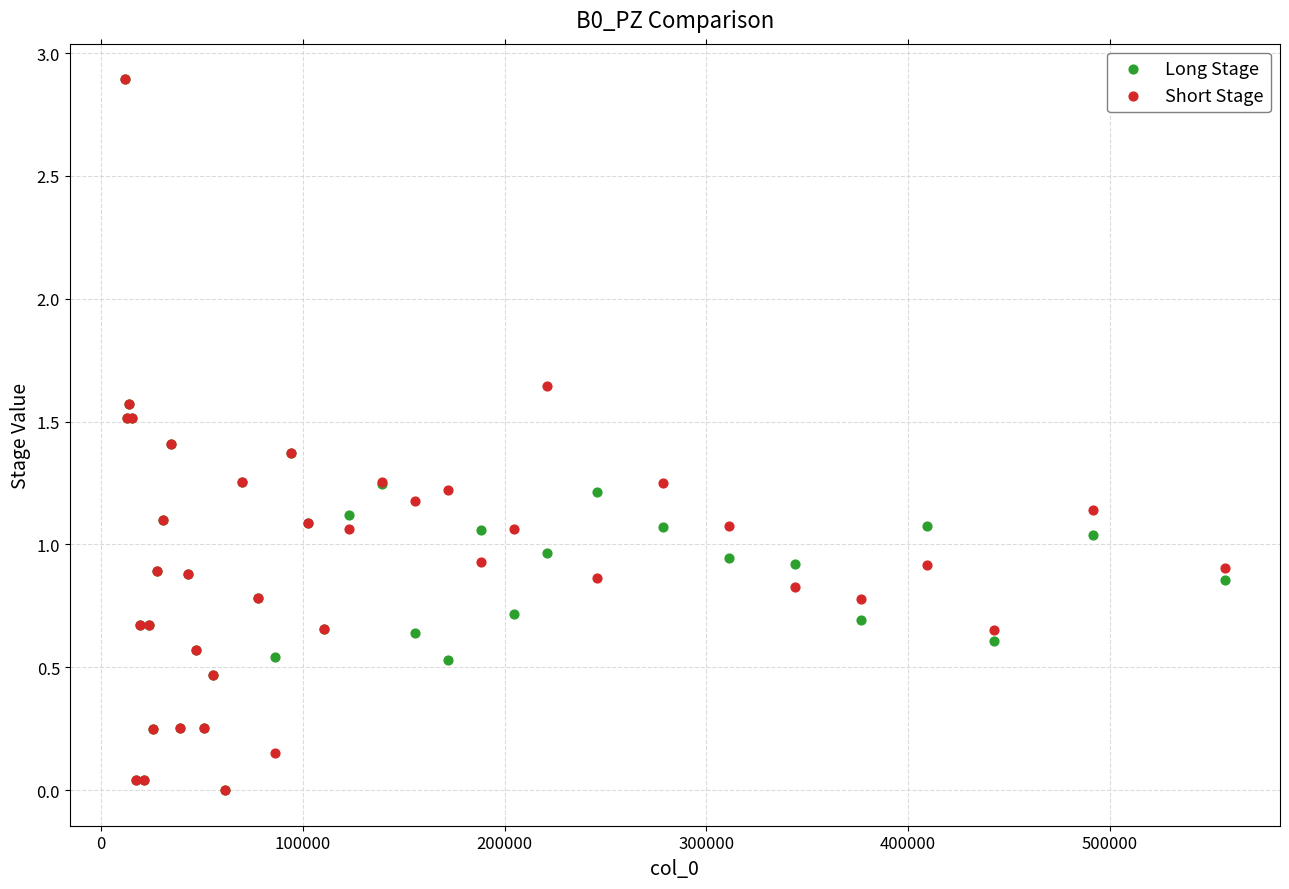

What are all the series names shown in the legend?

Long Stage, Short Stage